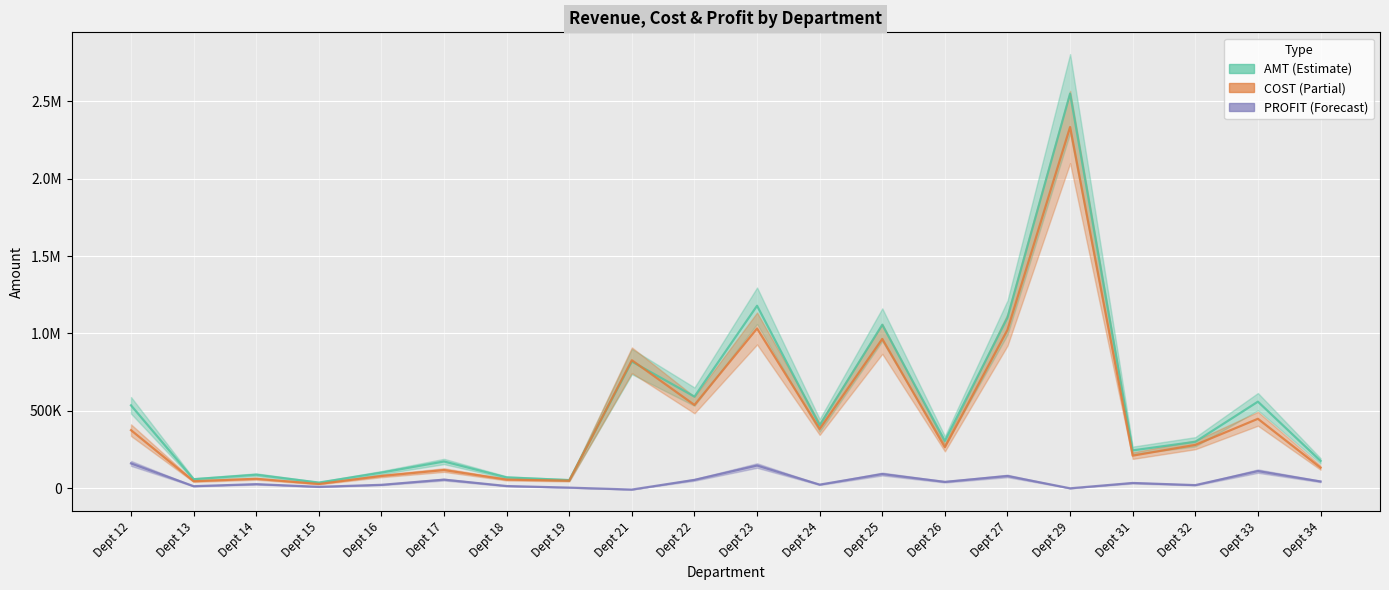

What is the minimum value for COST?

27451.6